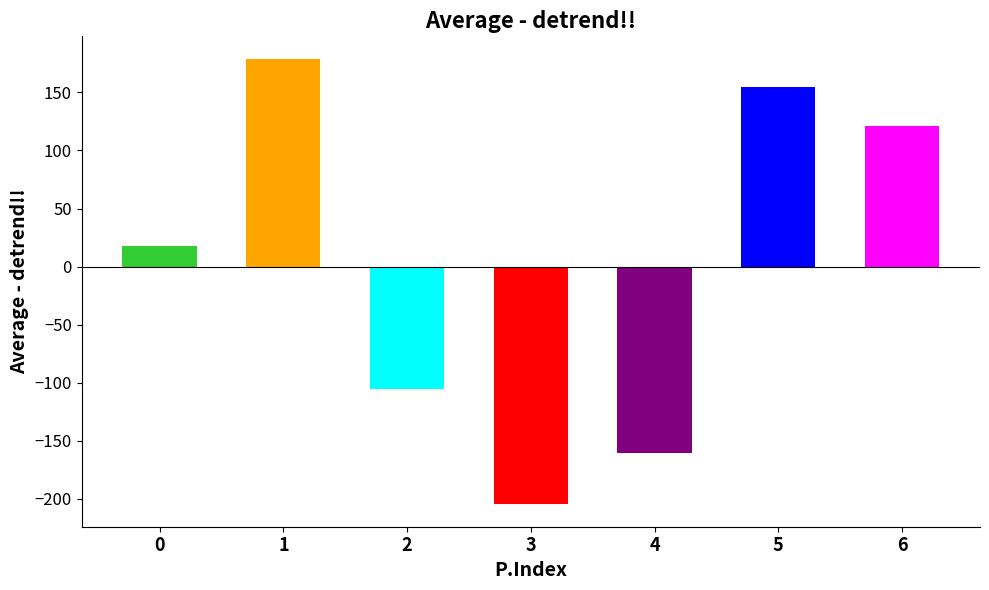

List the labels in order of value, largest first.

1, 5, 6, 0, 2, 4, 3